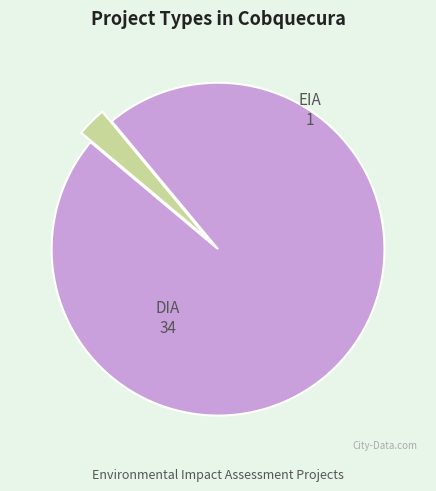

Which category accounts for the majority?

DIA